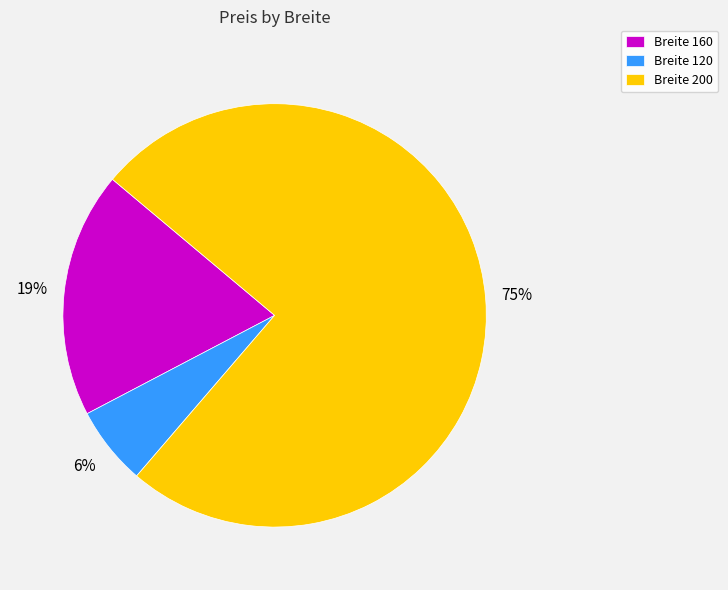

How many slices are in this pie chart?

3